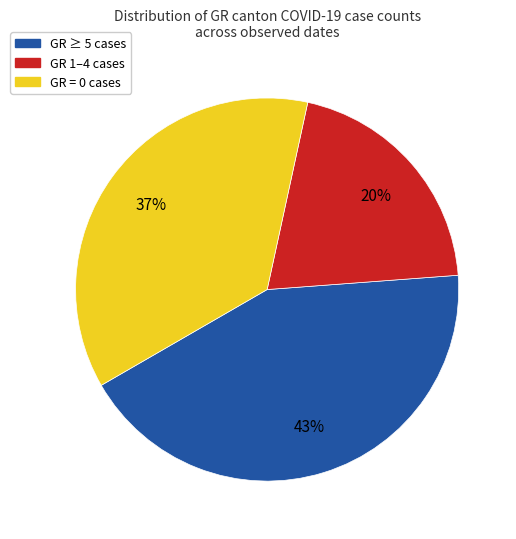

To the nearest percent, what is the average slice percentage?

33%